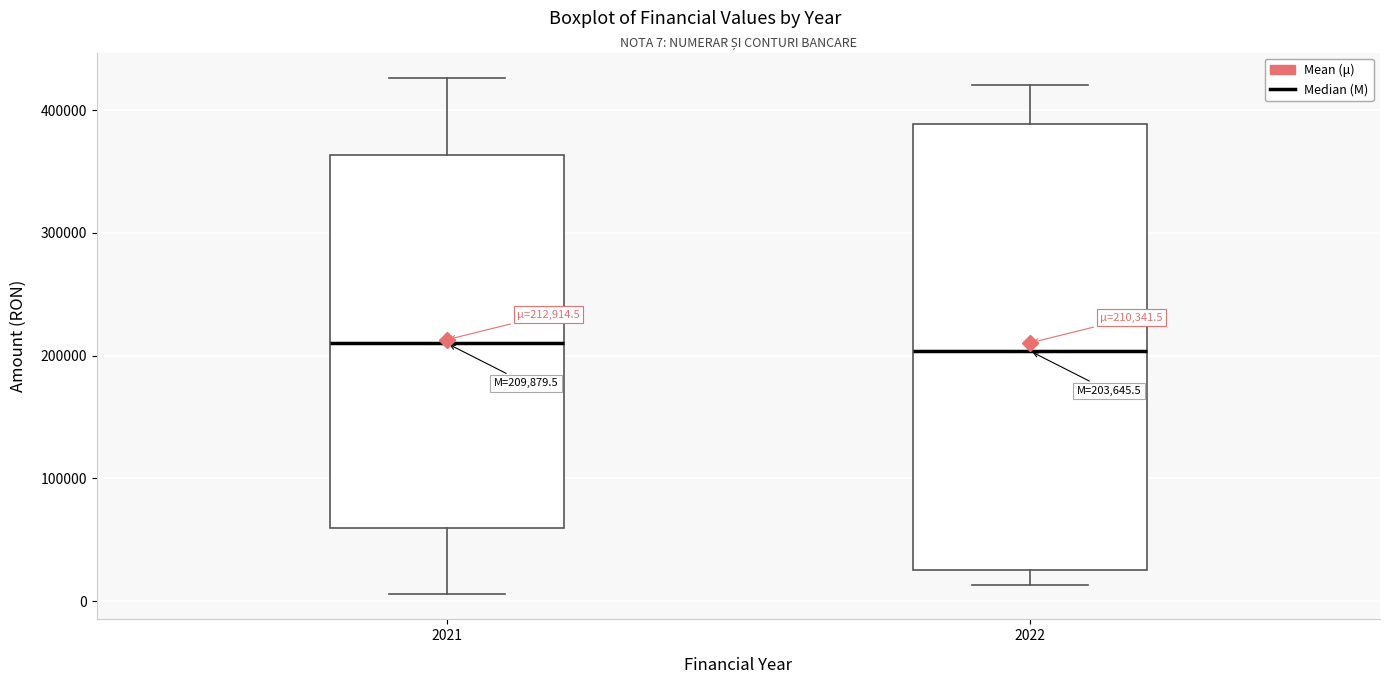

Comparing the boxes themselves (not the whiskers), which one is the tallest?

2022